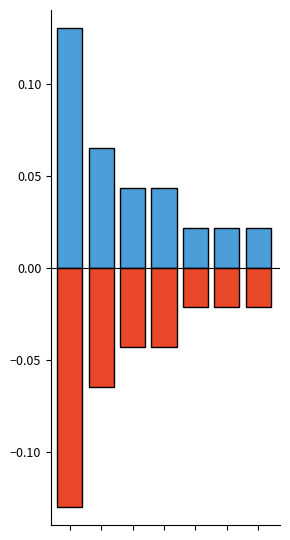

Between 1 and 3, which series saw the biggest shift?

Positive